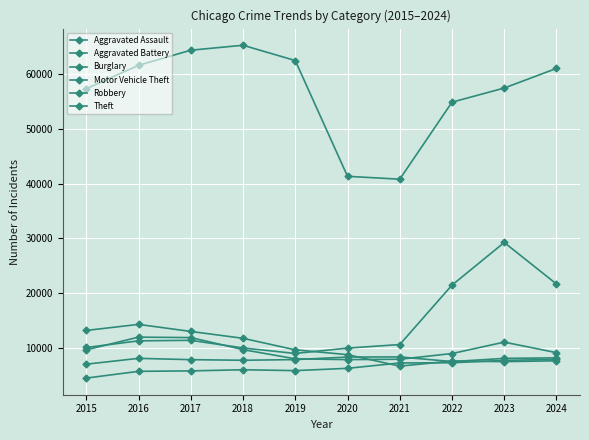

What is the value of the Robbery point at the 8th from the left?

8964